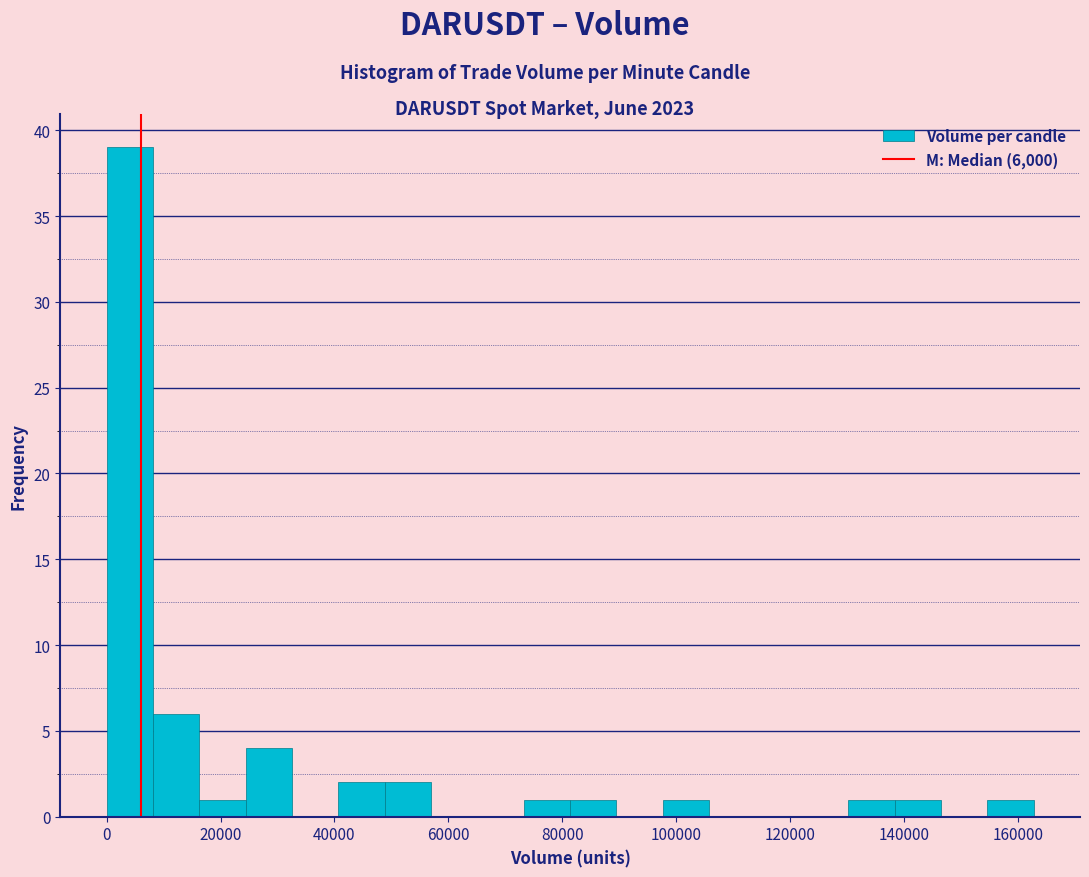

Reading left to right, transcribe this chart: for each bar, give the range it covers on the x-axis and its height. Neither the bar edges nor the heights are printed on the chart, so give them approximately, as read against the axes.

0 to 8000: 39
8000 to 16000: 6
16000 to 24000: 1
24000 to 32000: 4
32000 to 40000: 0
40000 to 48000: 2
48000 to 56000: 2
56000 to 66000: 0
66000 to 74000: 0
74000 to 82000: 1
82000 to 90000: 1
90000 to 98000: 0
98000 to 106000: 1
106000 to 114000: 0
114000 to 122000: 0
122000 to 130000: 0
130000 to 138000: 1
138000 to 146000: 1
146000 to 154000: 0
154000 to 162000: 1